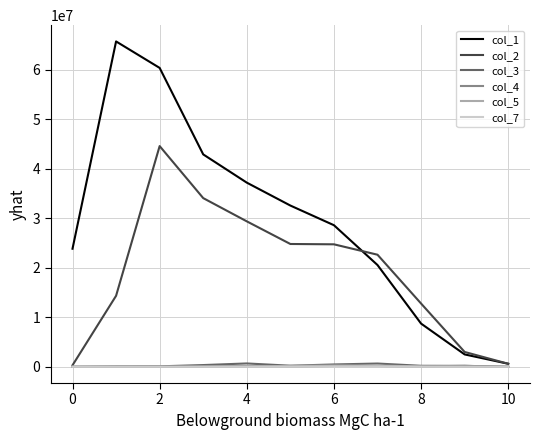

Which series has the largest range (max minus min)?

col_1